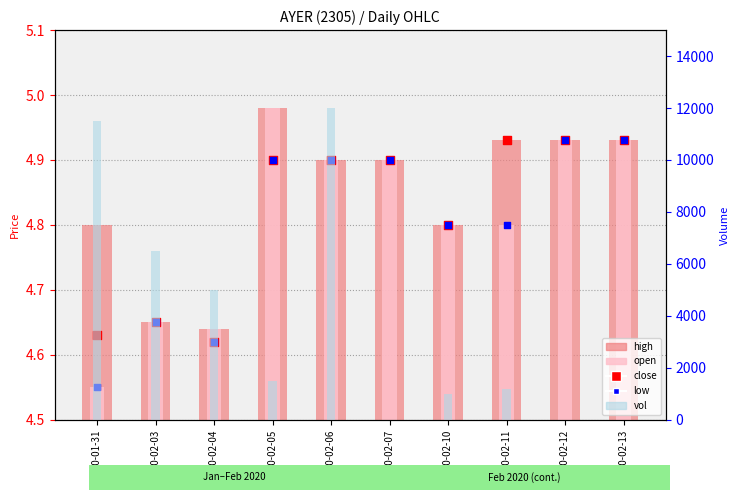

What is the total value across all series at 2020-02-05?

1519.8